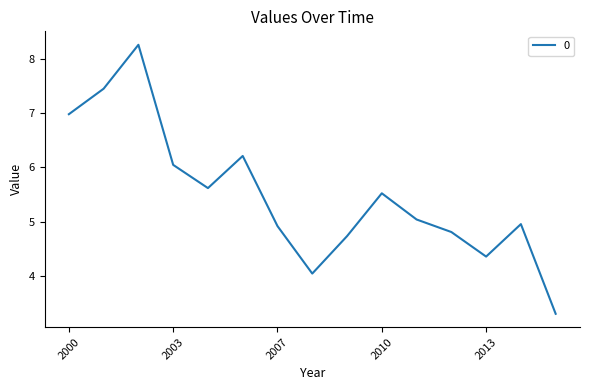

What is the greatest value displayed?

8.3